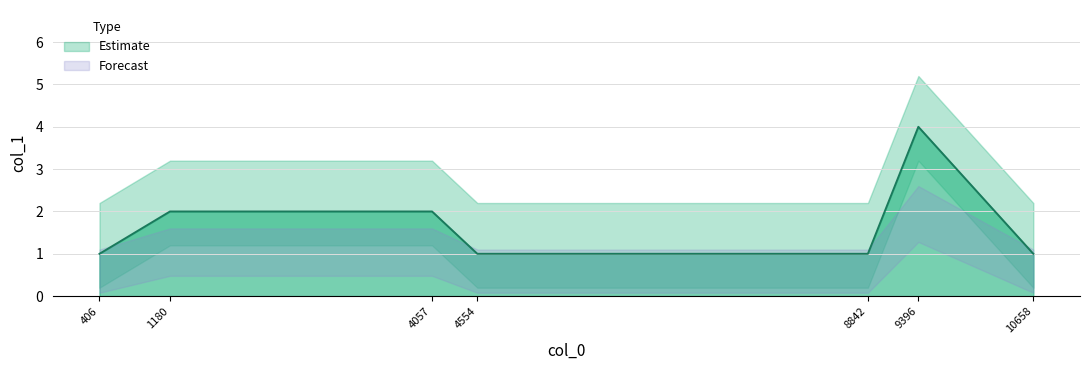

What is the change in value from 1180 to 4554?

-1